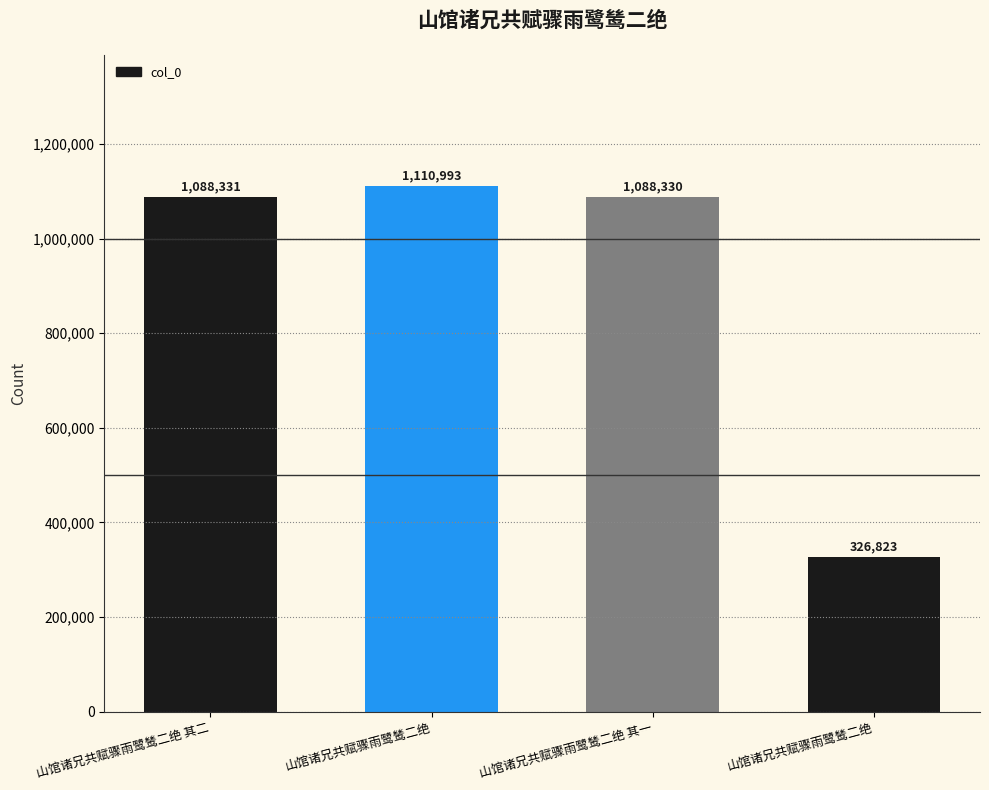

Which category has the lowest value across all series?

山馆诸兄共赋骤雨鹭鸶二绝